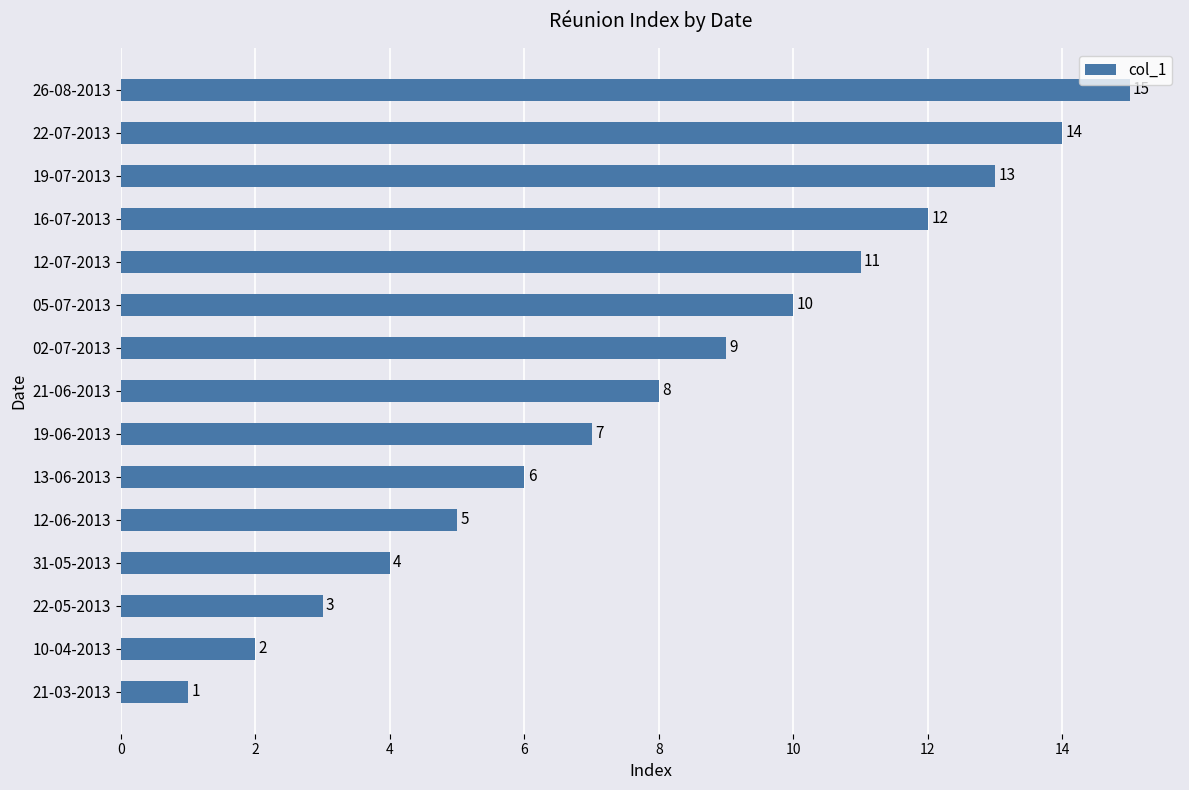

What is the difference between the maximum and minimum values?

14